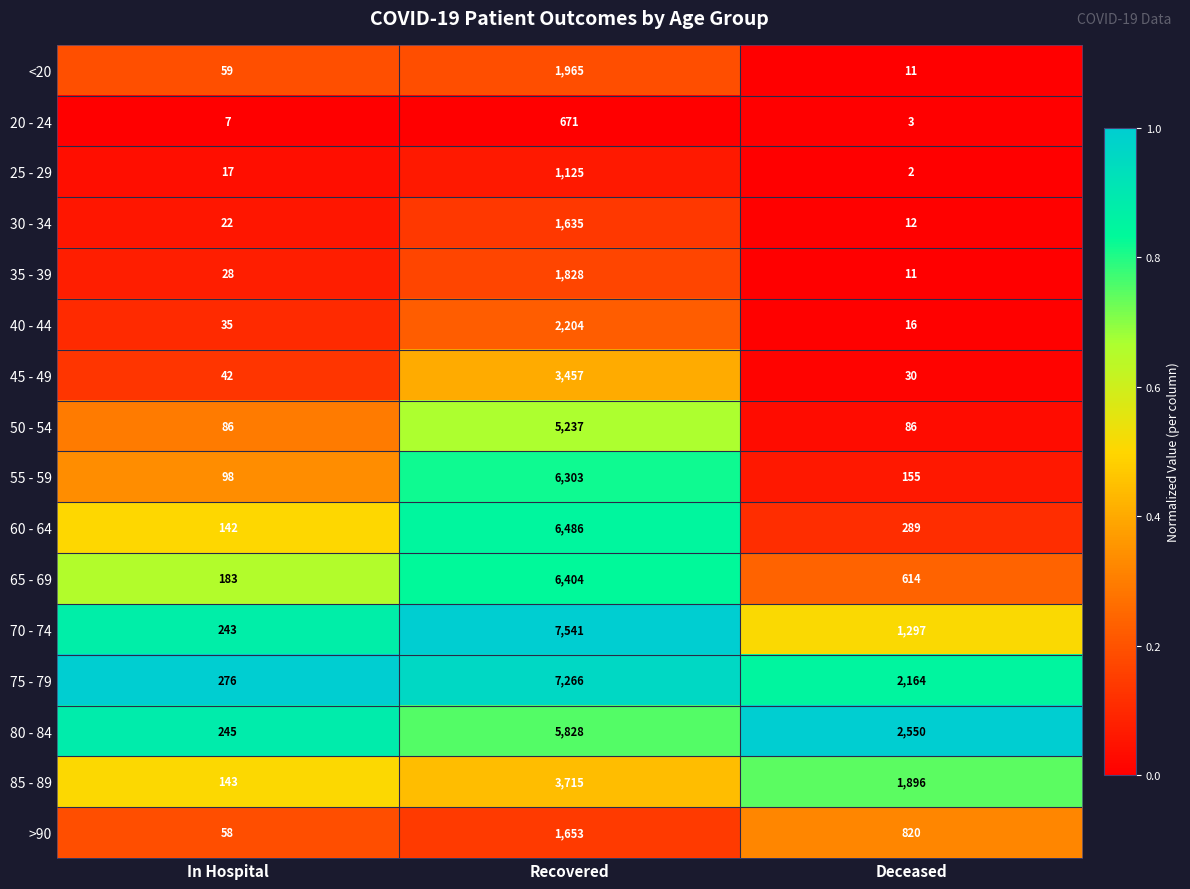

At which category does the chart reach its minimum across all series?

Deceased